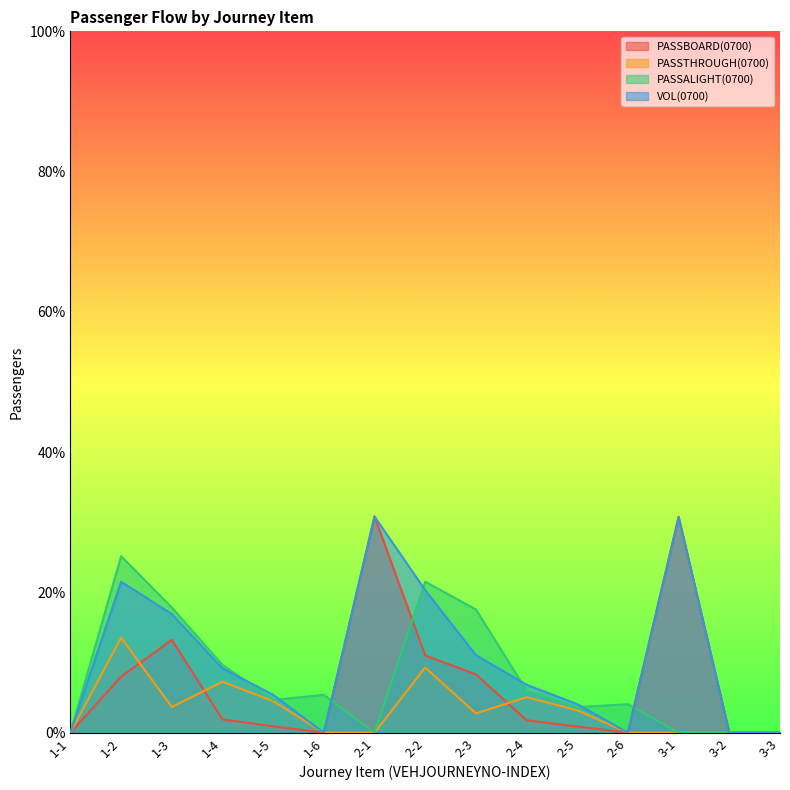

The value of PASSBOARD(0700) at 2-3 is 12.2. True or false?

False